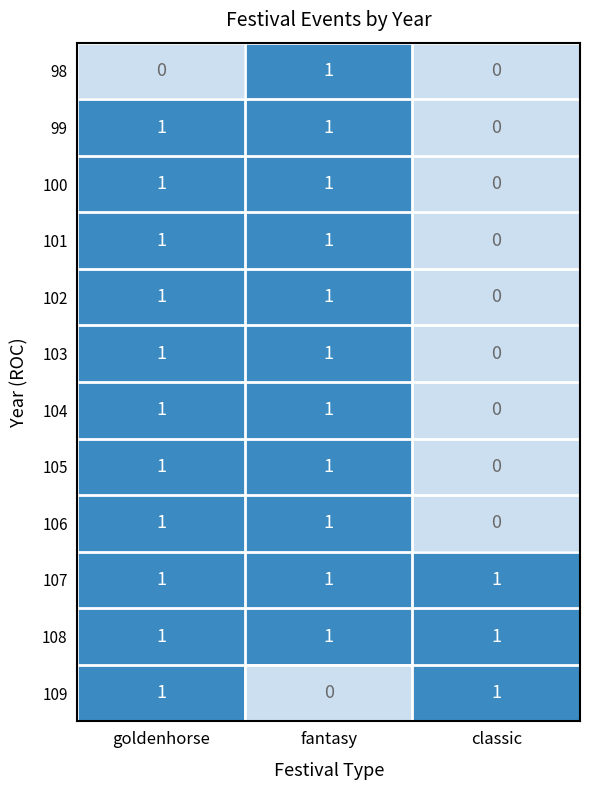

True or false: 104 has a value of 2 at goldenhorse.

False